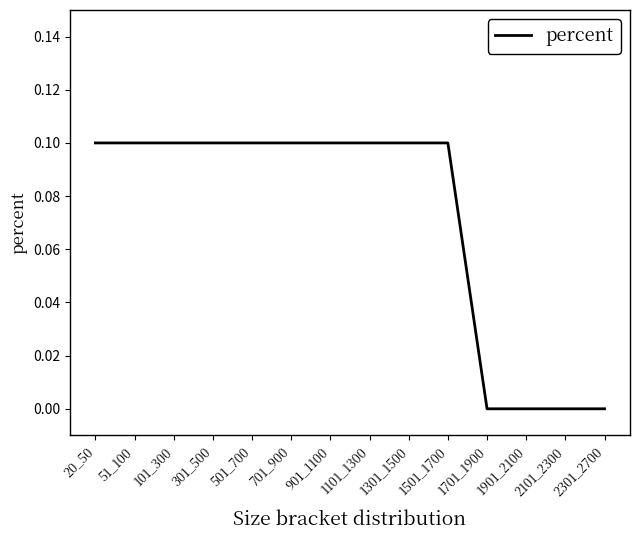

The value at 301_500 is 0.0. True or false?

False